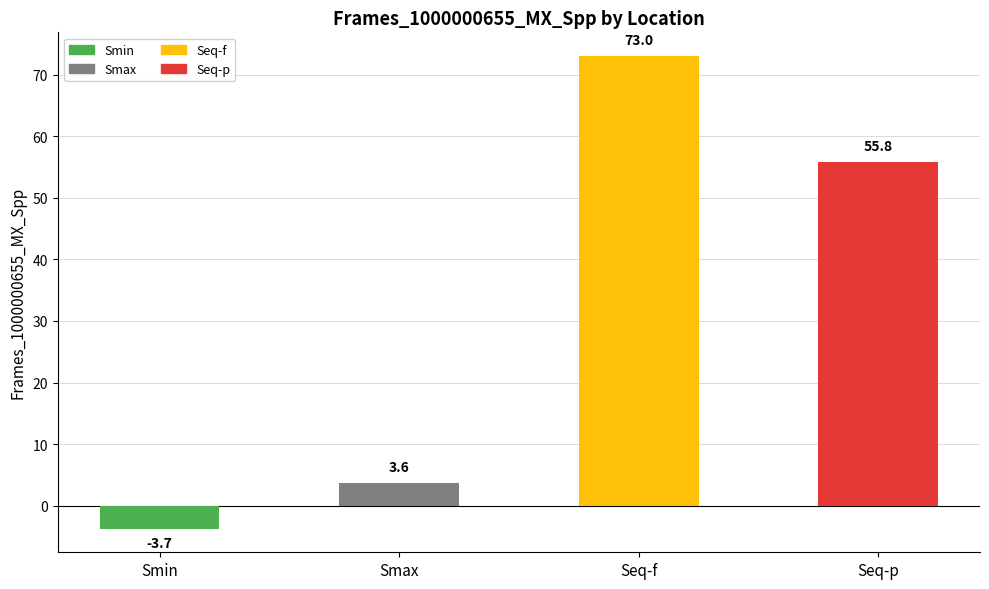

Rank the categories by value from highest to lowest.

Seq-f, Seq-p, Smax, Smin